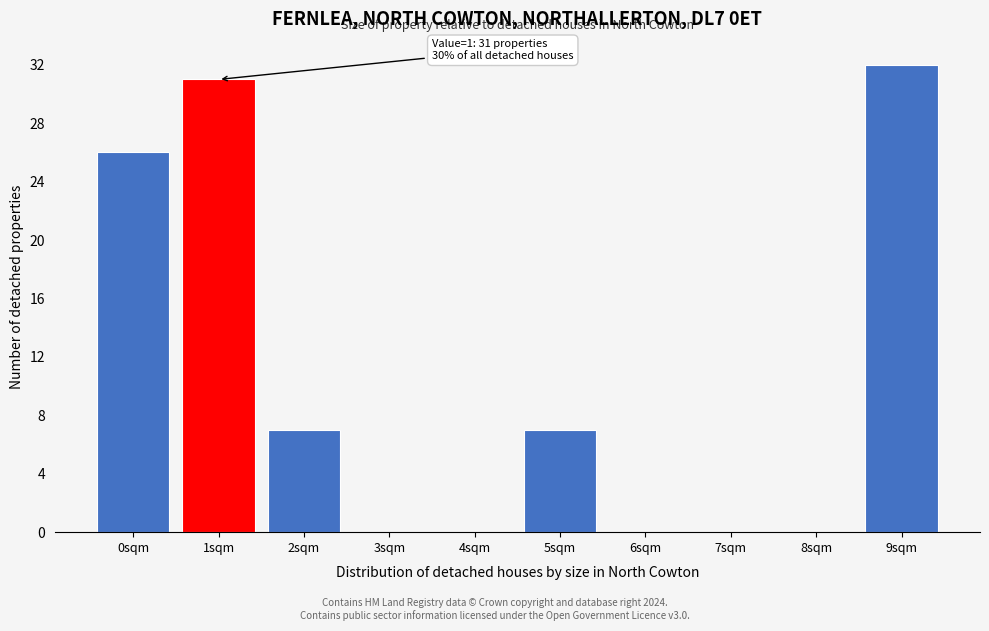

Reading left to right, extract all data points from this chart.

0sqm=26	1sqm=31	2sqm=7	3sqm=0	4sqm=0	5sqm=7	6sqm=0	7sqm=0	8sqm=0	9sqm=32